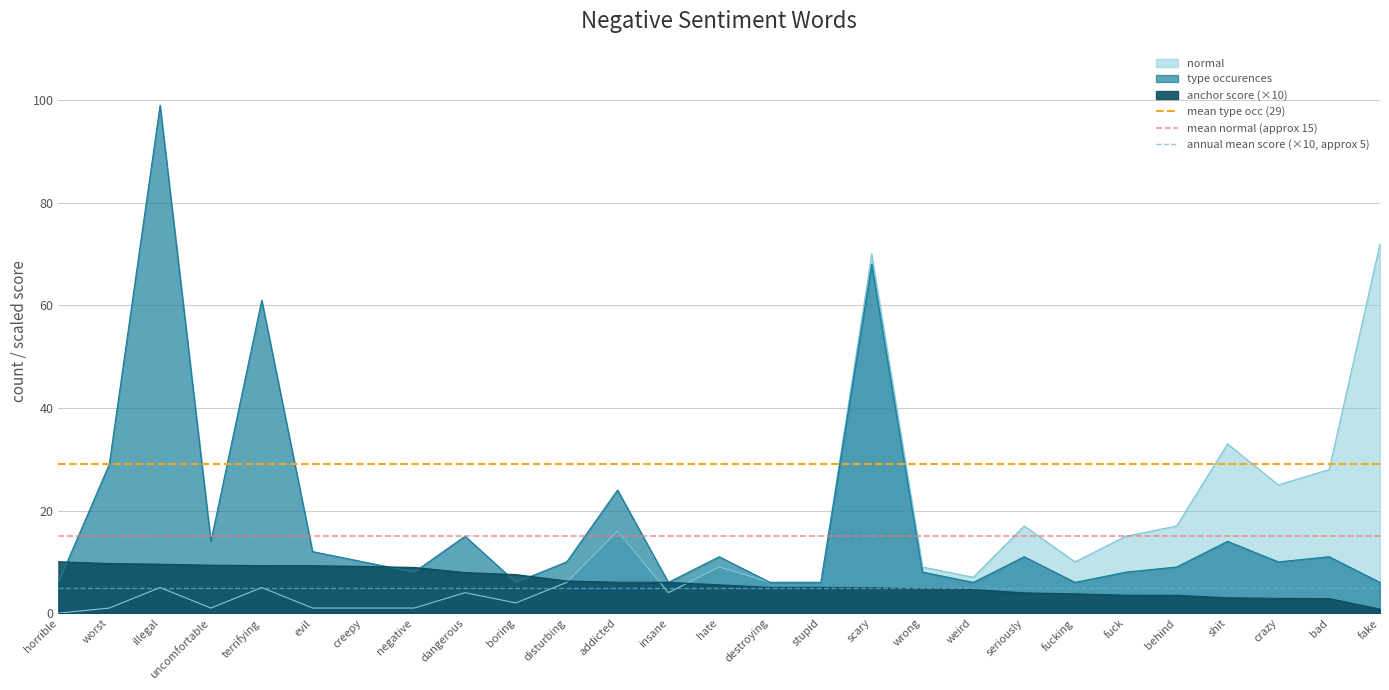

How many lines are shown in the chart?

3